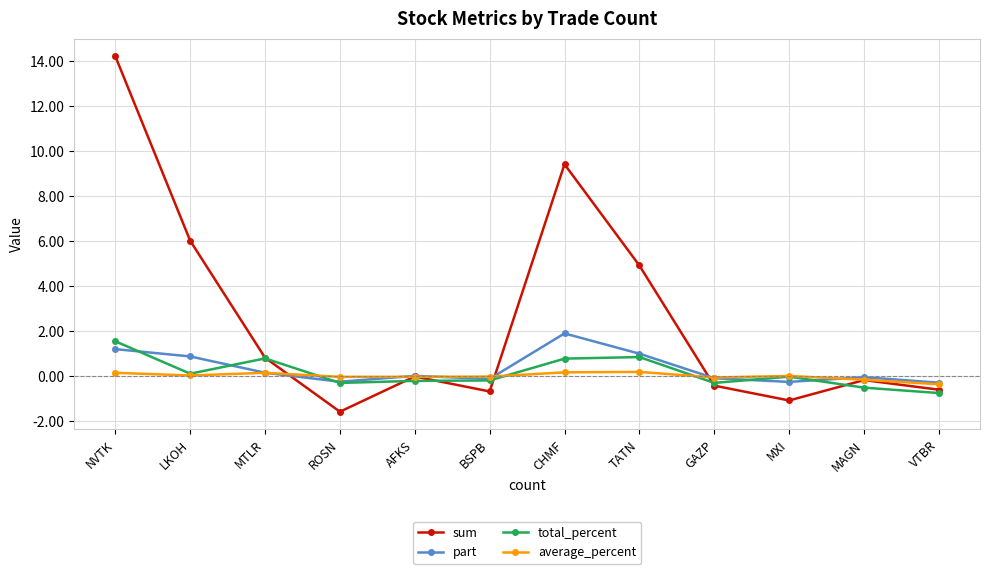

What is the difference between the second highest and minimum values in the part series?

1.5